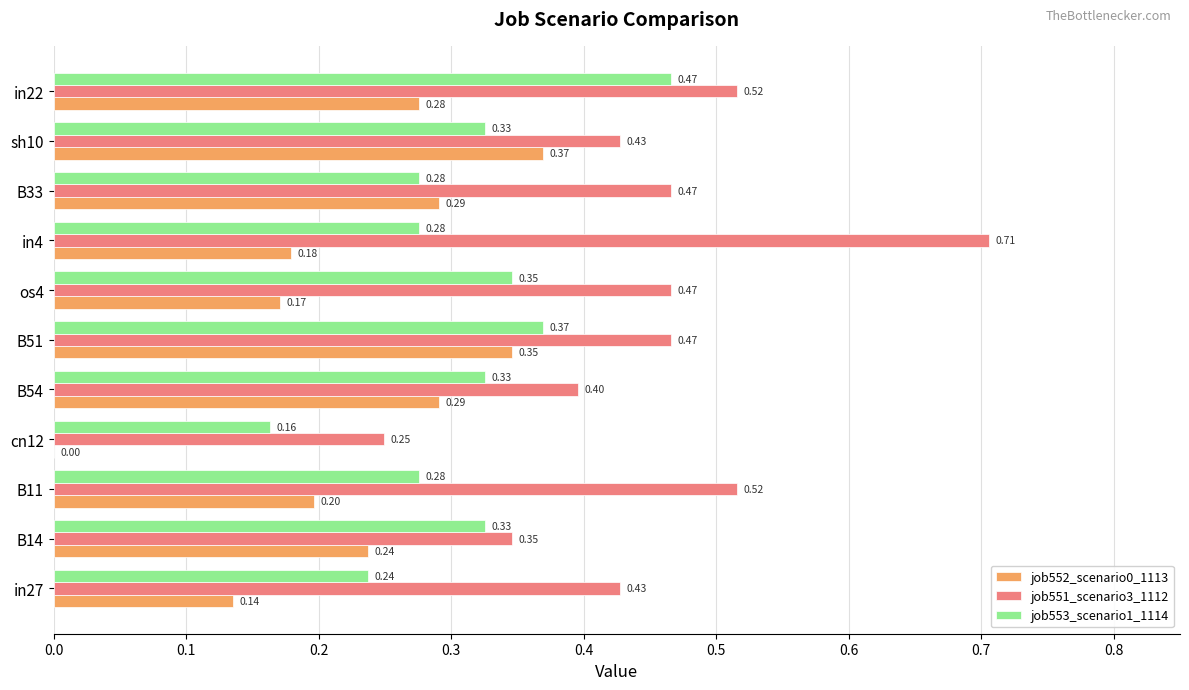

What is the sum of all job553_scenario1_1114 values?

3.4